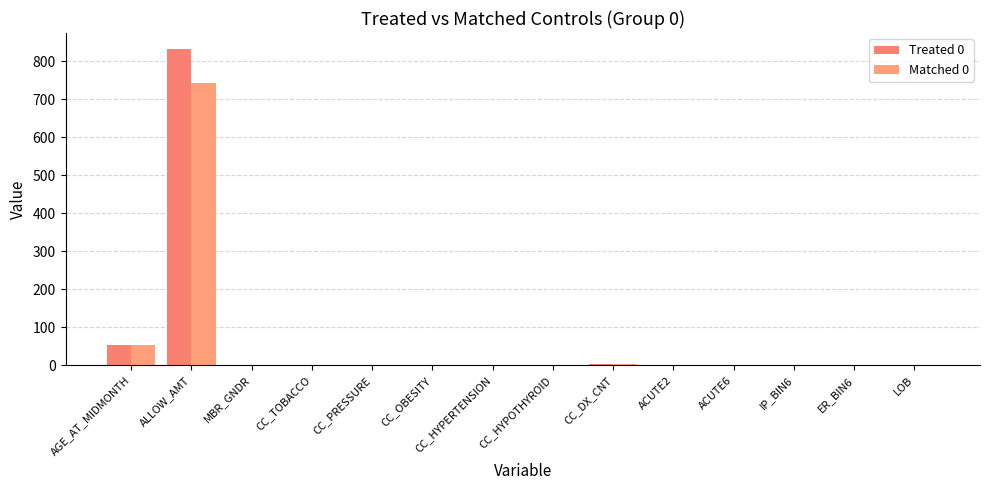

The Treated 0 series shows 0.6 at CC_HYPERTENSION. True or false?

True